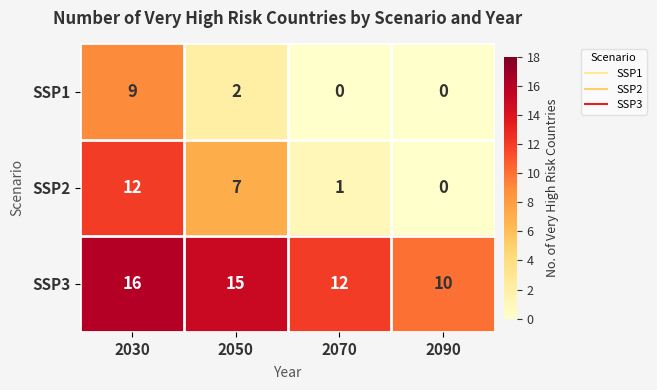

Rank the series by their average value, from lowest to highest.

SSP1, SSP2, SSP3